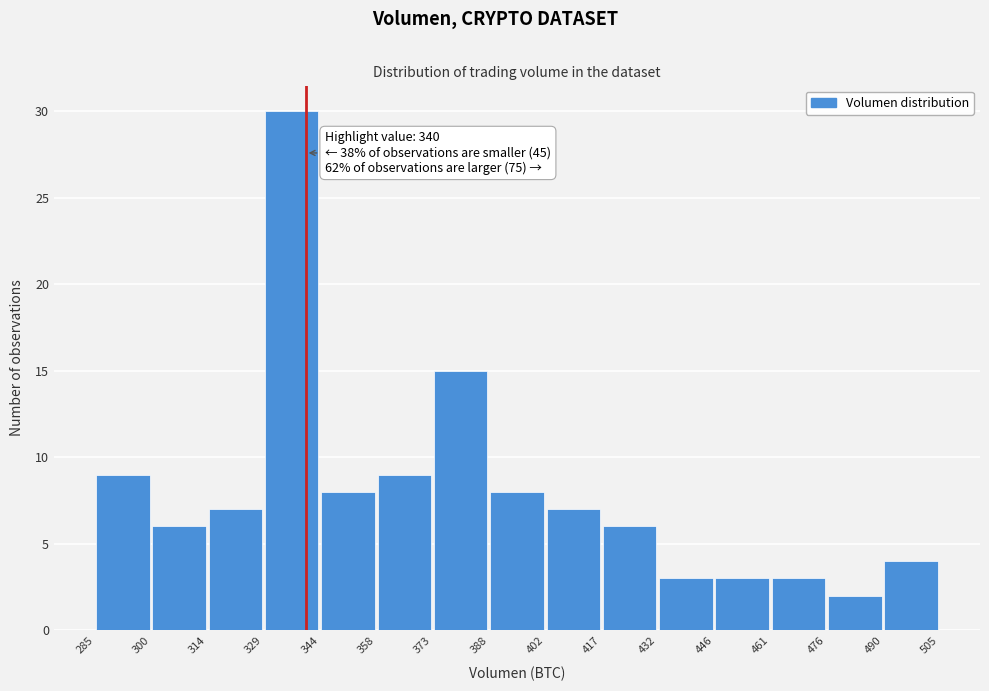

Which range on the x-axis has the tallest bar?

329 to 344